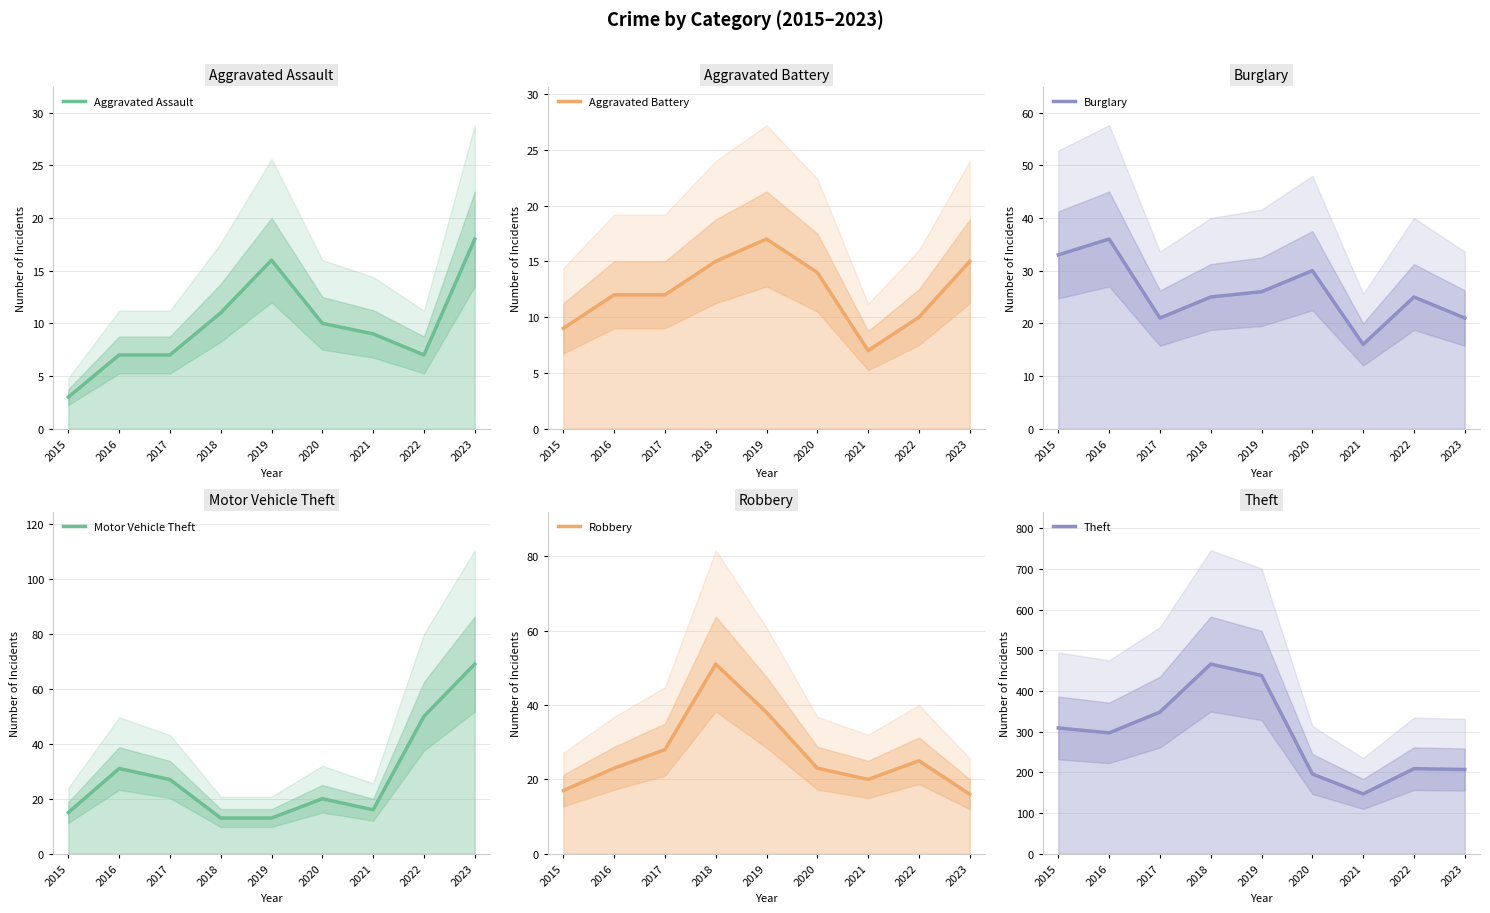

In Theft, how many points are higher than both neighbors (excluding endpoints)?

2